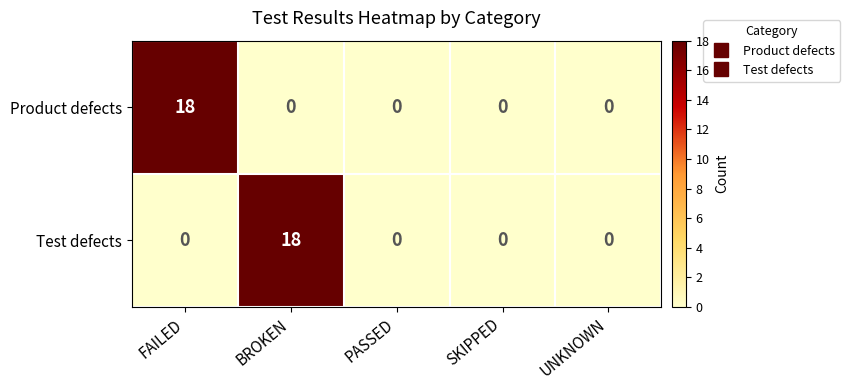

What is the total value across all series at FAILED?

18